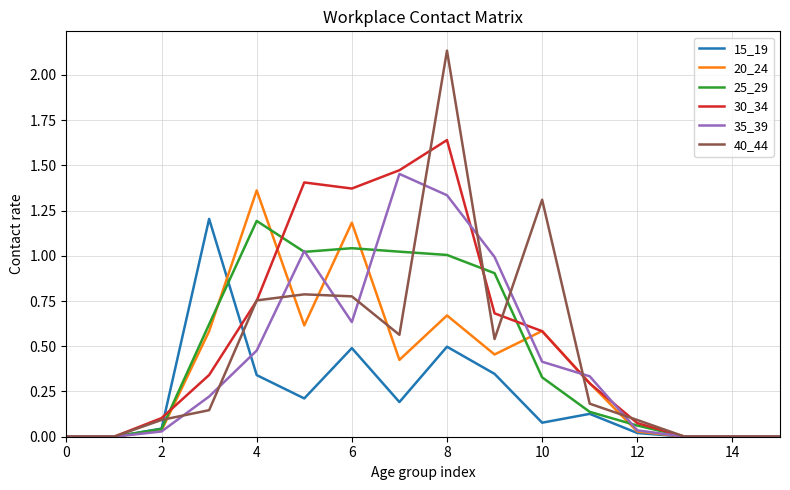

What is the sum of all 15_19 values?

3.6